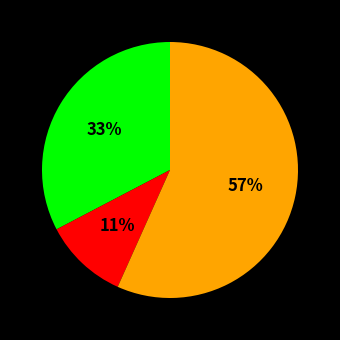

How many slices are in this pie chart?

3